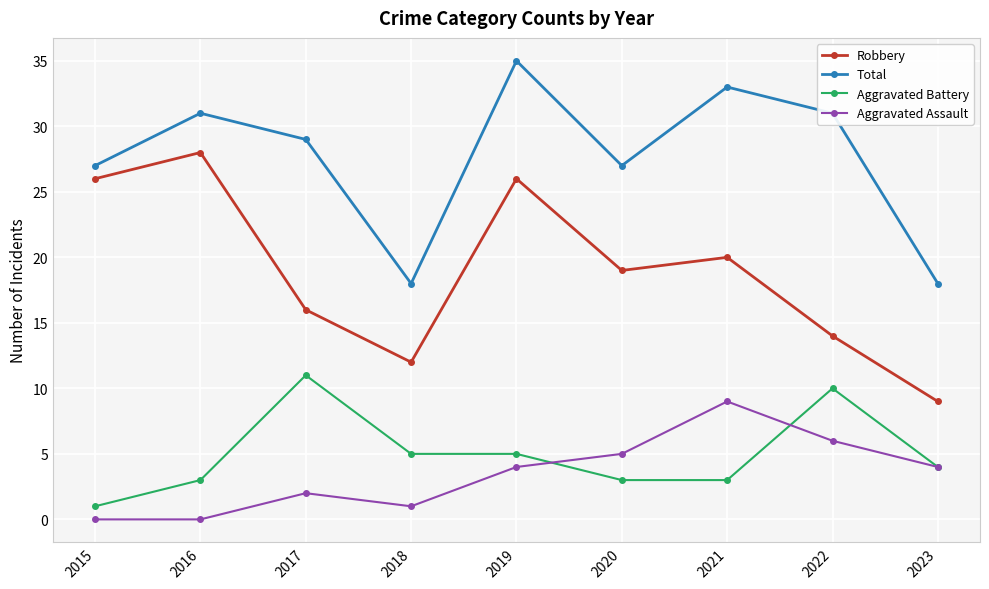

Does the chart display data point markers on the line(s)?

Yes